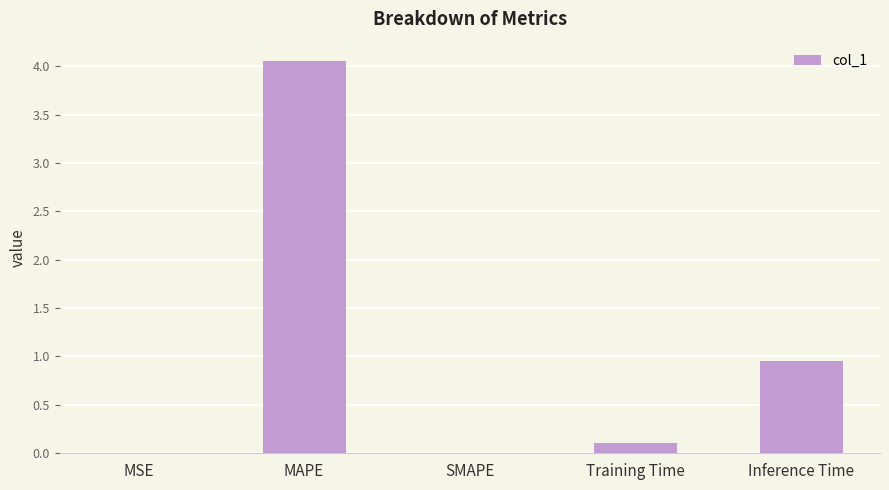

Between Training Time and Inference Time, which is larger?

Inference Time